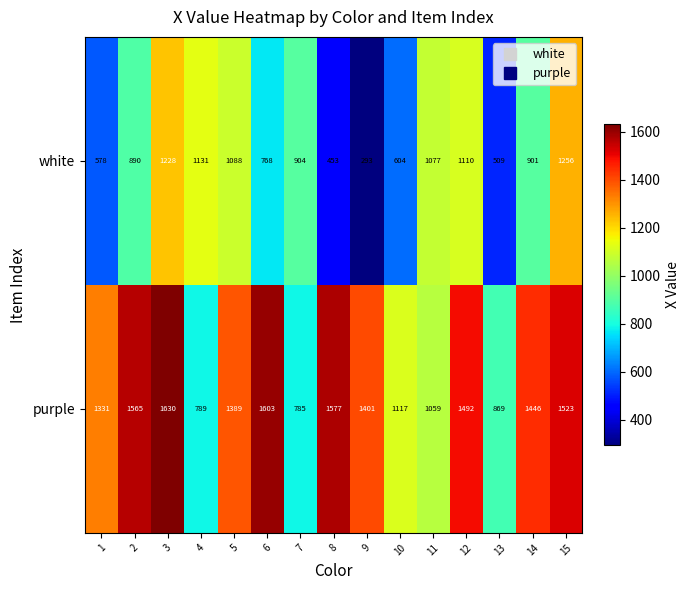

What is the greatest value displayed?

1630